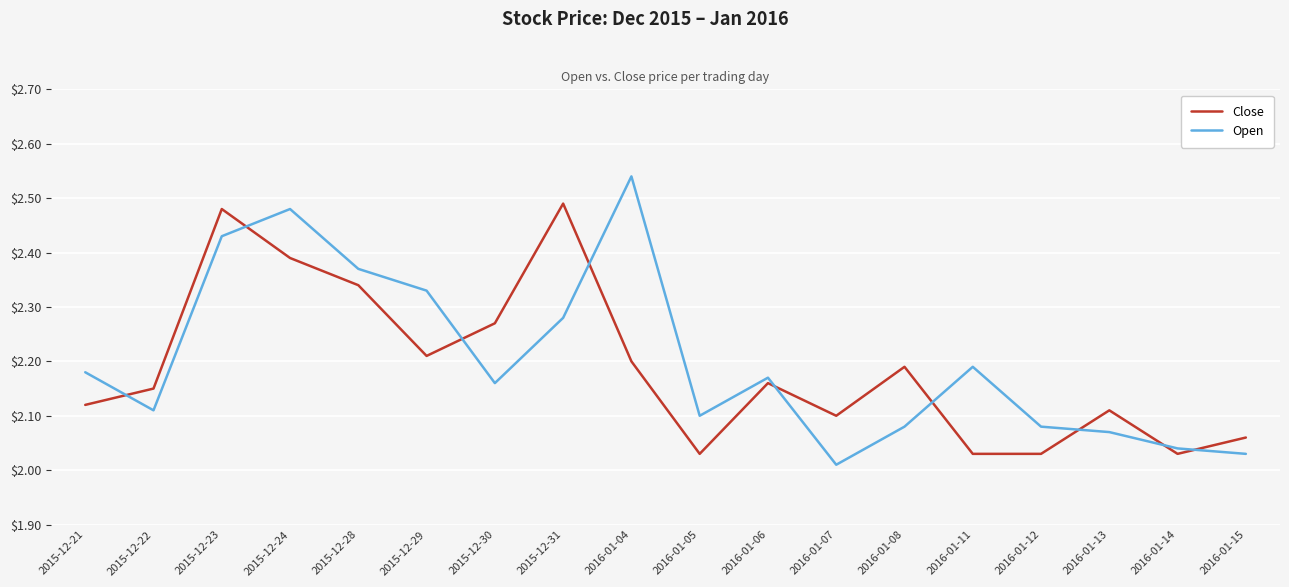

Count the number of data series in this chart.

2